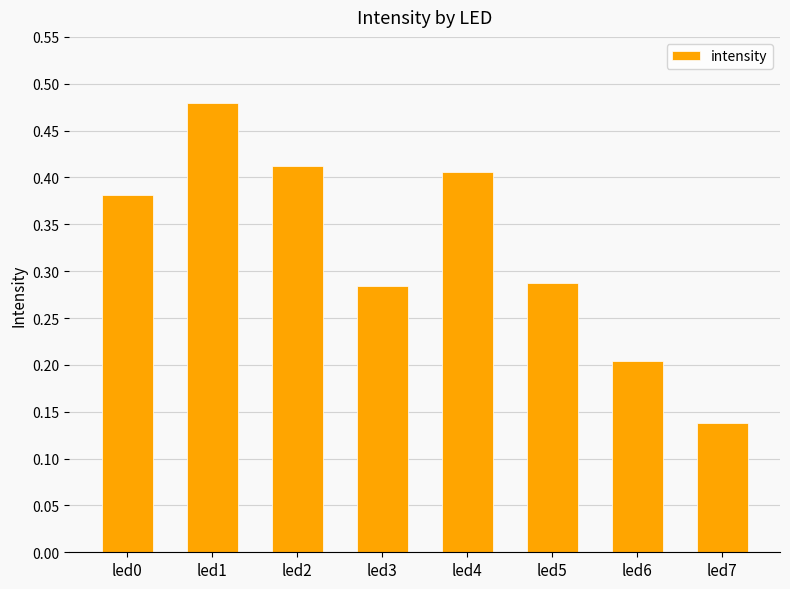

Where is the data nearest to the value 0?

led7